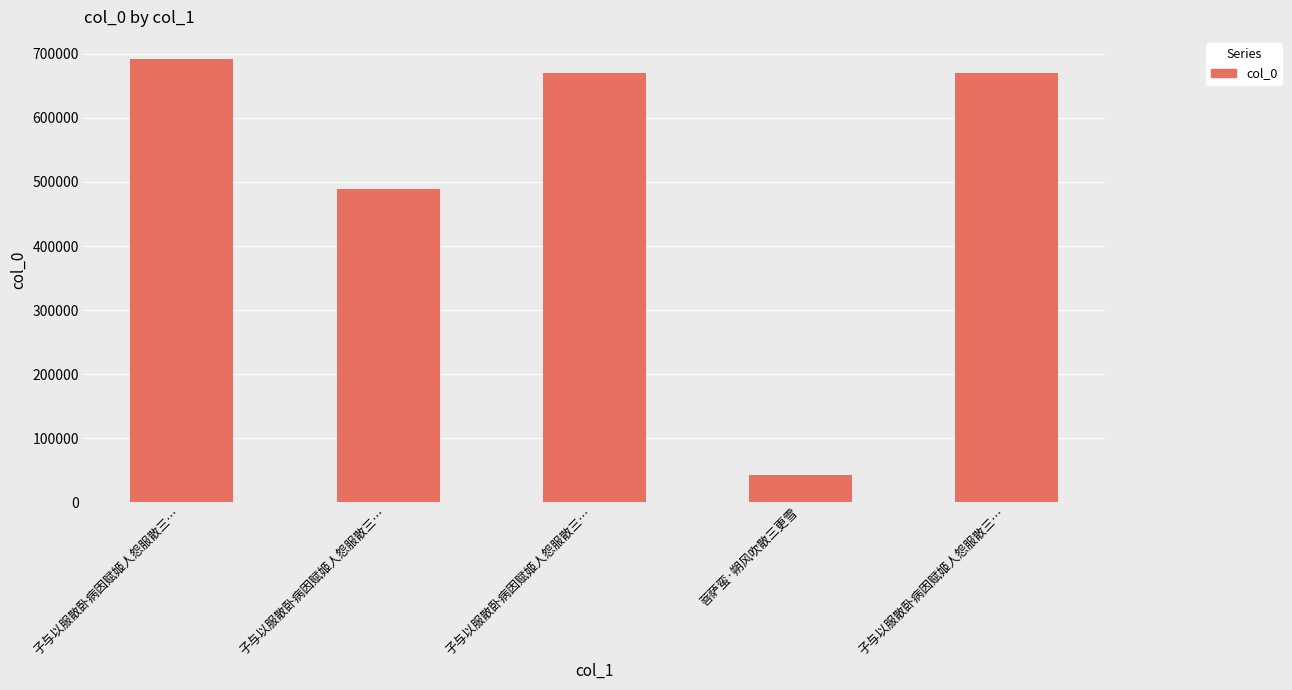

What is the change in value from 子与以服散卧病因赋姬人怨服散三… to 子与以服散卧病因赋姬人怨服散三…?

+182490